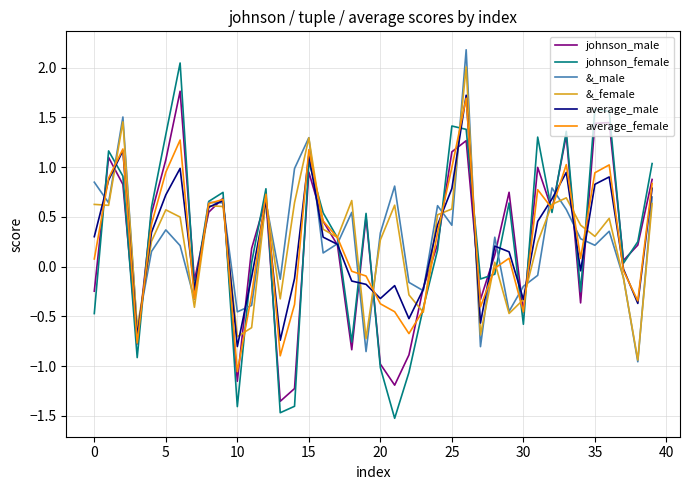

What is the highest value of the average_female series?

1.7